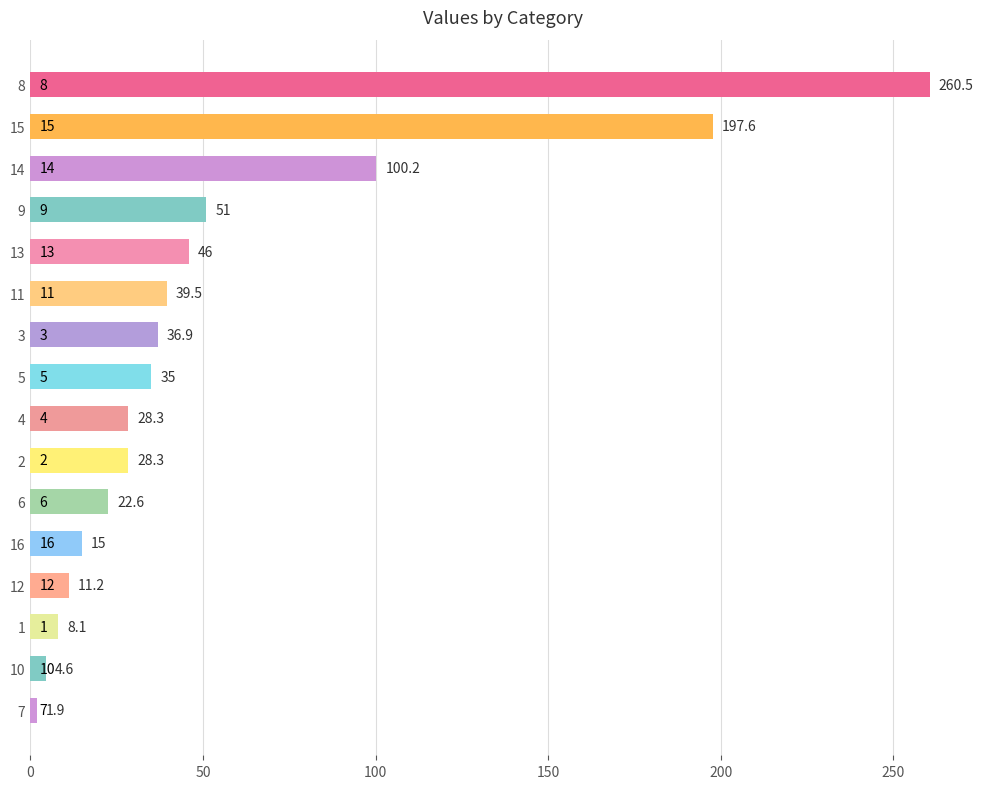

Are the bars horizontal?

Yes